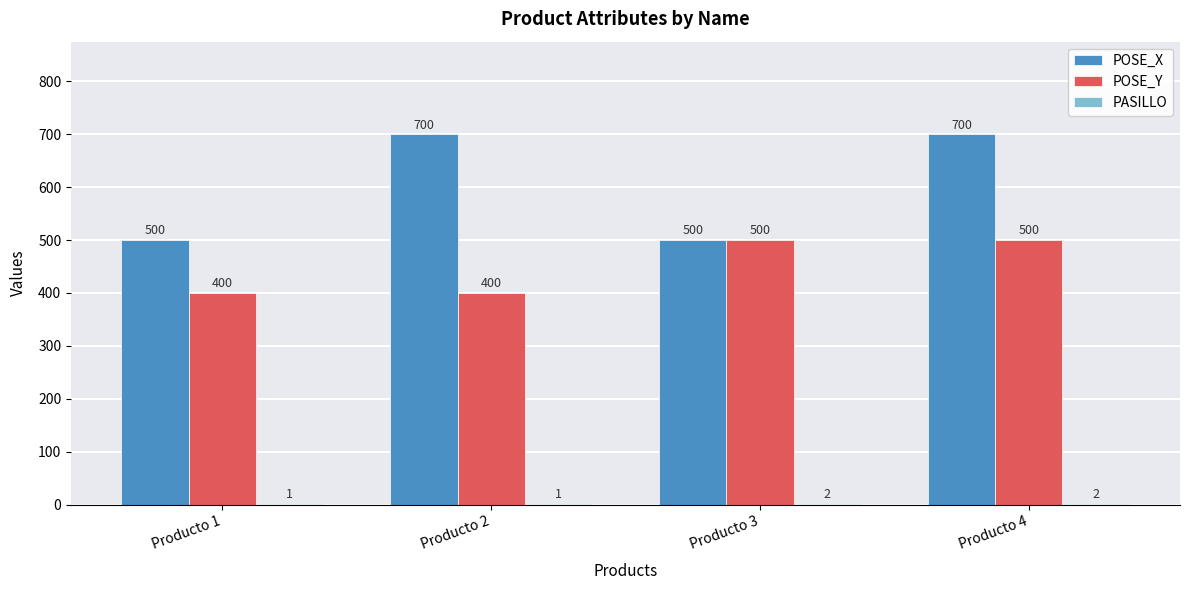

Between Producto 1 and Producto 4, which series saw the biggest shift?

POSE_X